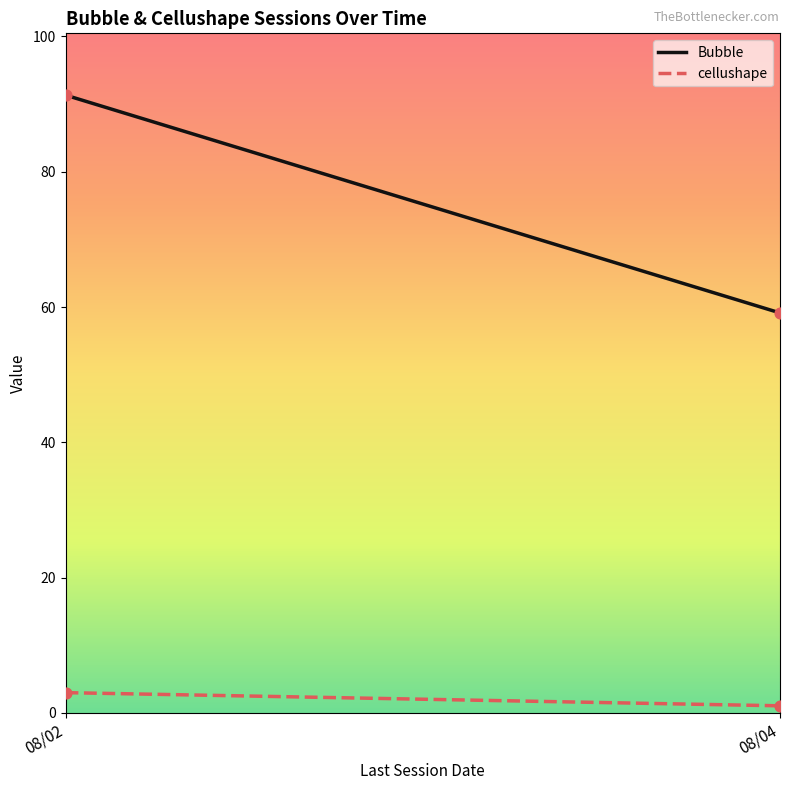

Which series has the largest total across all categories?

Bubble